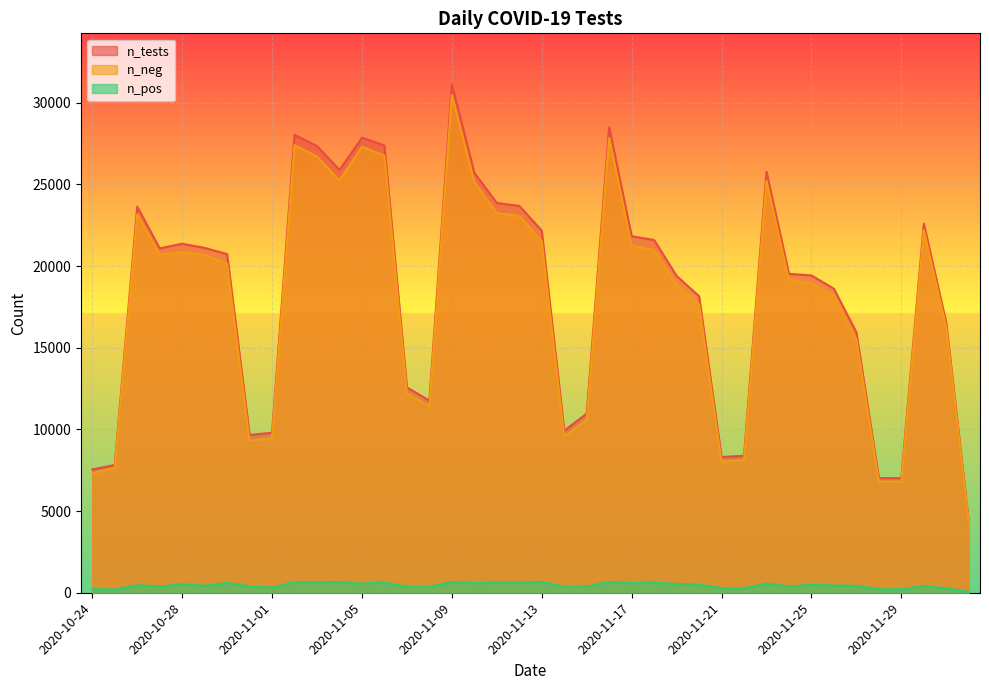

Which series has the widest spread of values?

n_tests